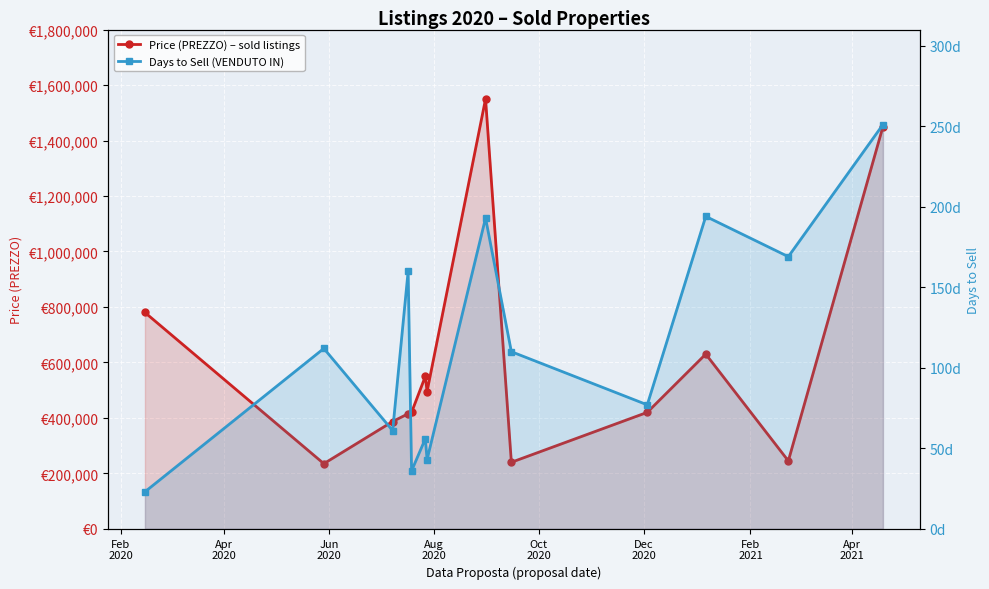

How many data points in Price (PREZZO) – sold listings are above 420000?

6